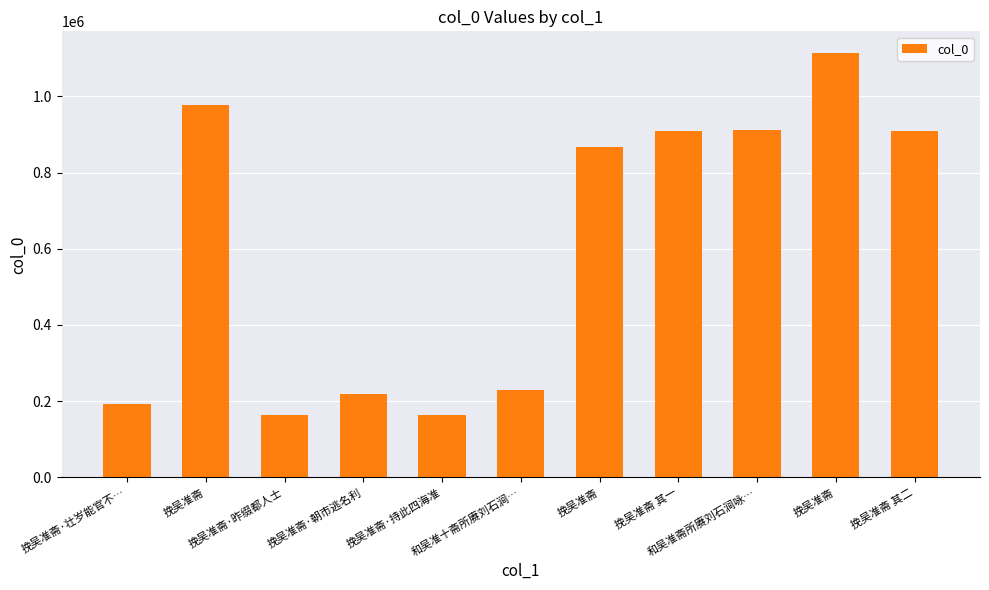

At which label is the value closest to 639437?

挽吴准斋